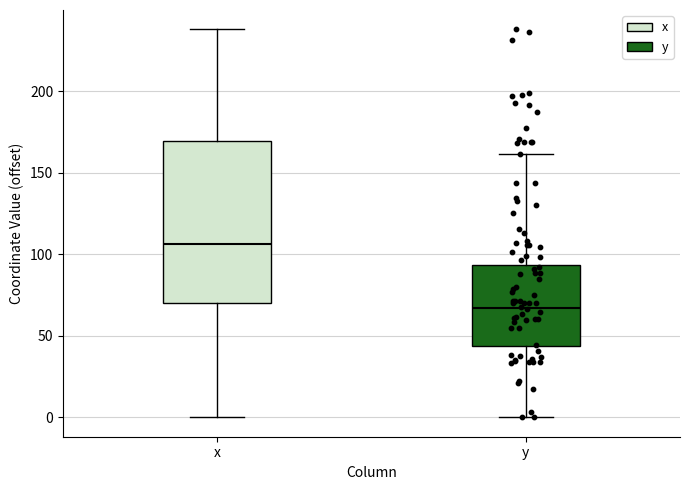

Reading left to right, transcribe this box plot: for each box, give where its median line is, the range the box spans, and where its two whiskers end, as read against the y-axis. The values are not printed on the chart, so give them approximately, as read against the axis.

x: median 105, box 70 to 170, whiskers 0 to 240
y: median 65, box 45 to 95, whiskers 0 to 160